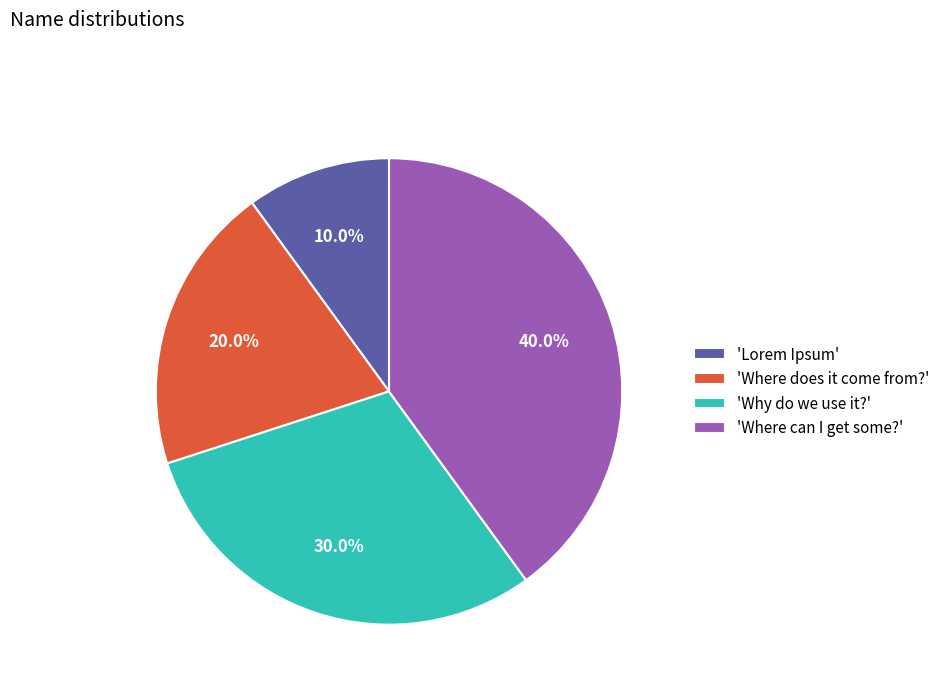

What is the ratio of the value at 'Where does it come from?' to the value at 'Why do we use it?'?

0.7